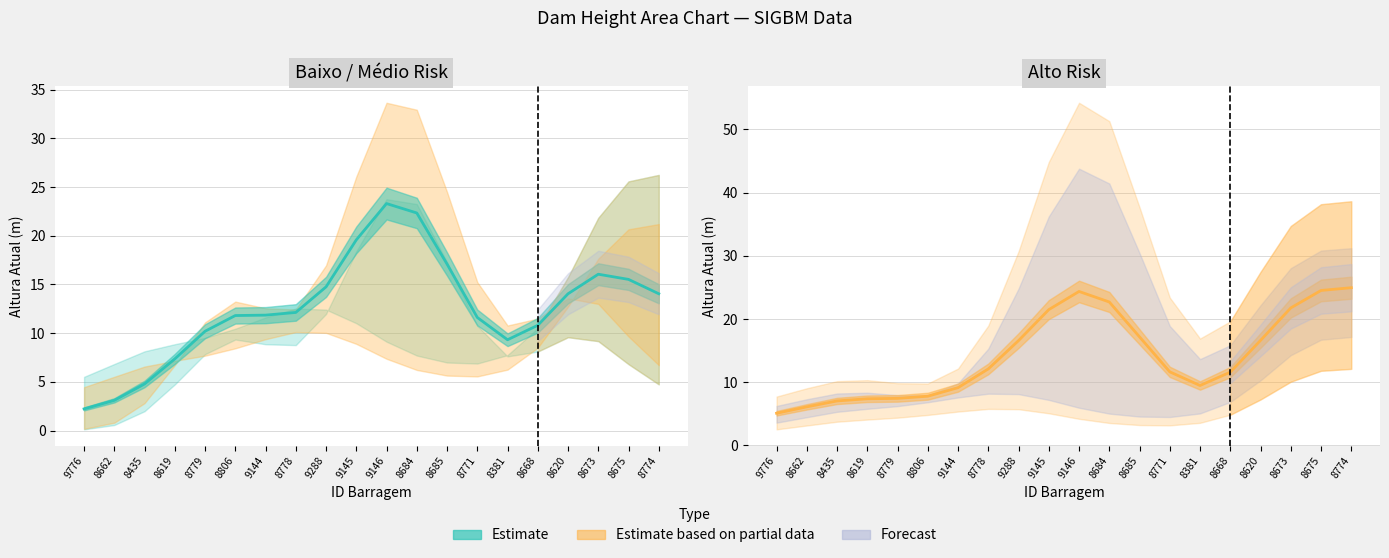

What is the label of the 4th point from the right?

8620